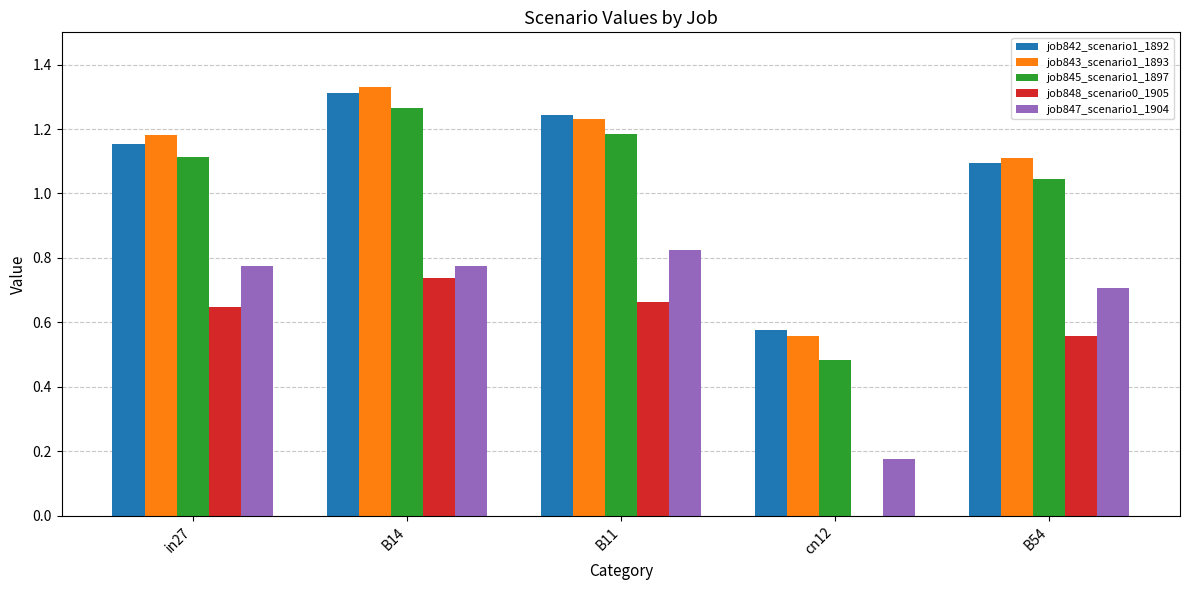

Are the bars grouped side by side (vs. stacked)?

Yes